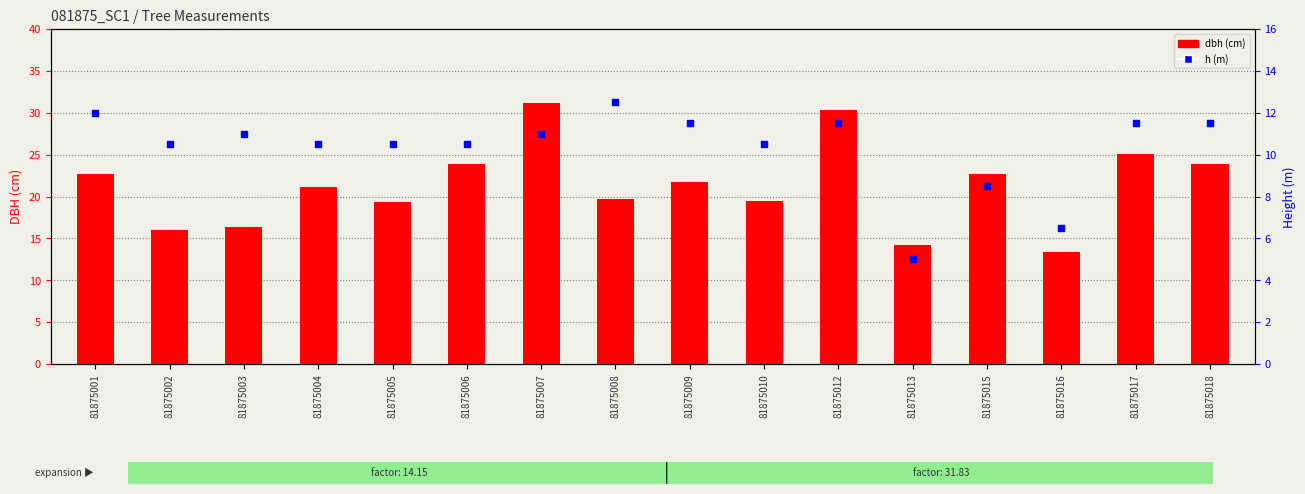

At which category is the sum across all series the highest?

81875007